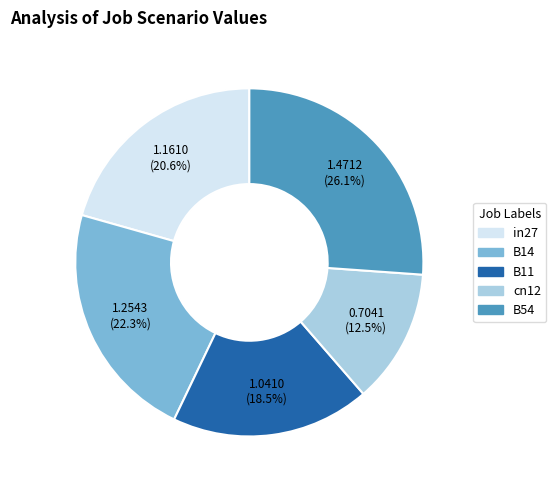

To the nearest percent, what is the average slice percentage?

20%